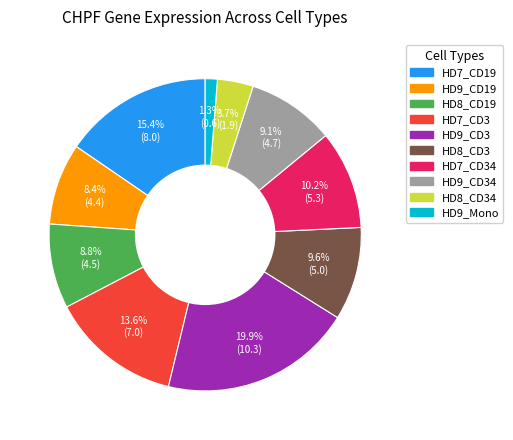

Does any single category account for the majority?

No